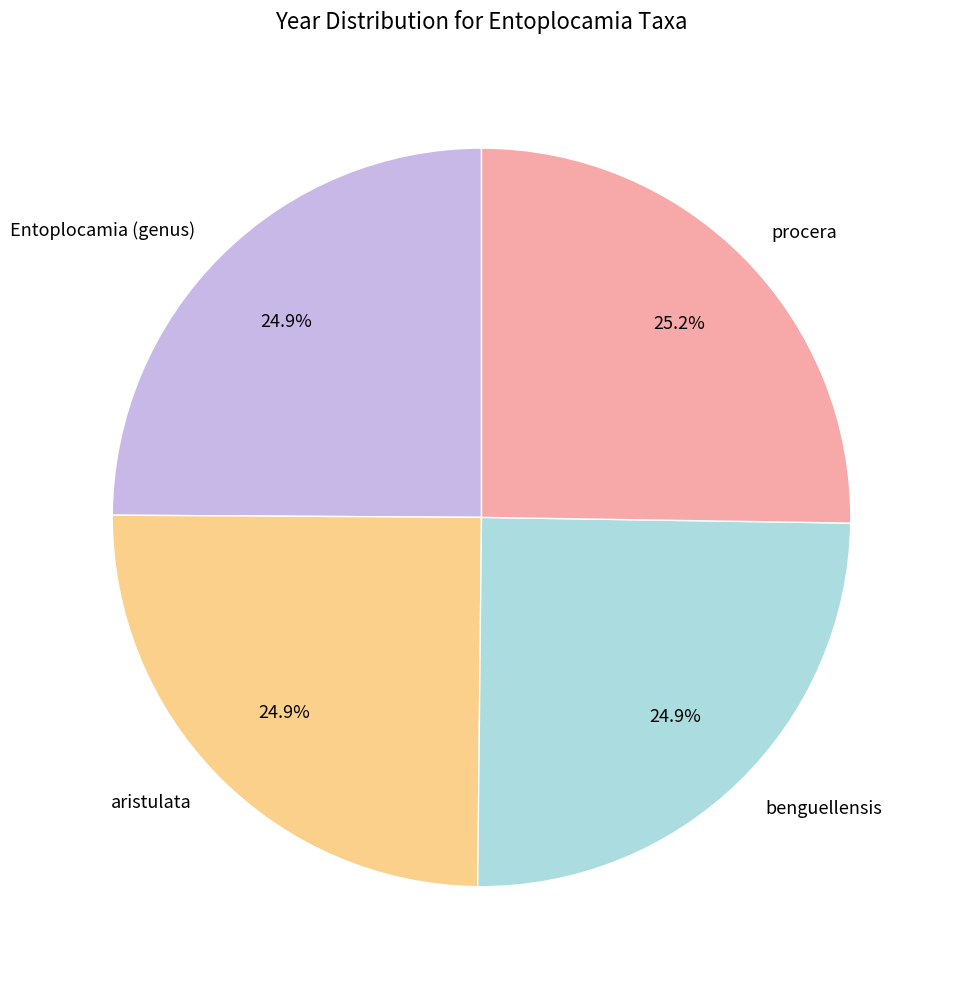

Is there a majority slice in this chart?

No